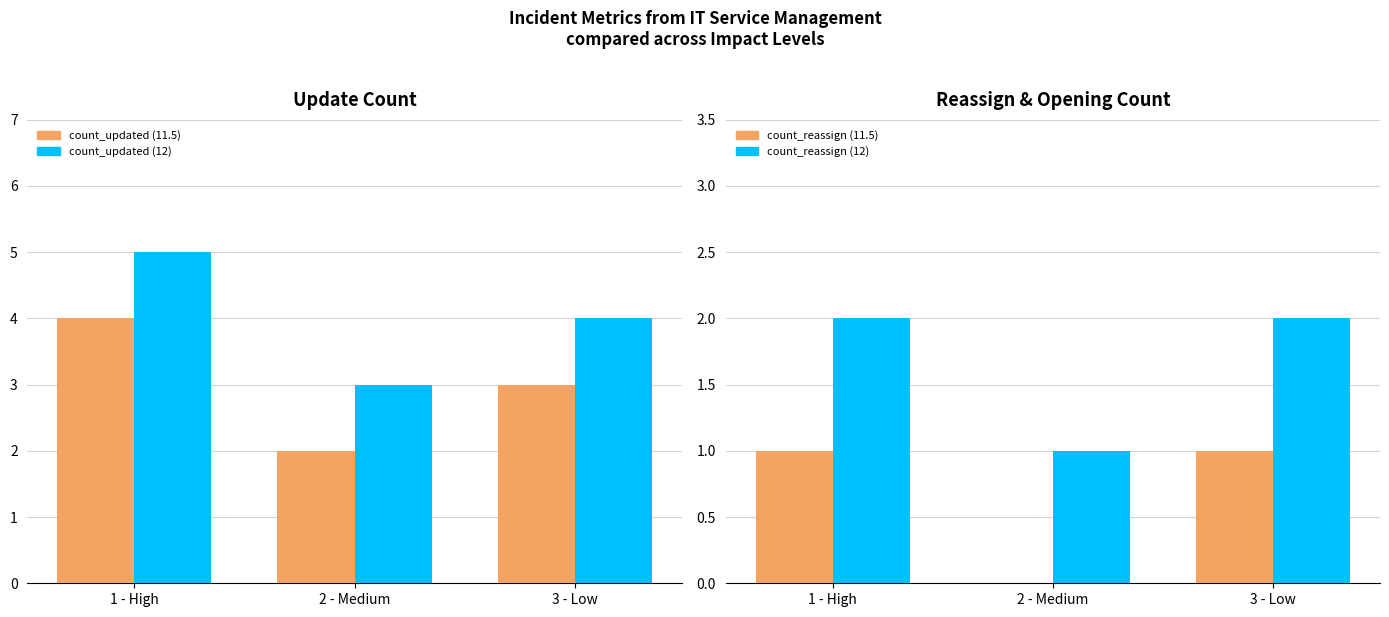

True or false: count_reassign (12) has a value of 3 at 3 - Low.

False